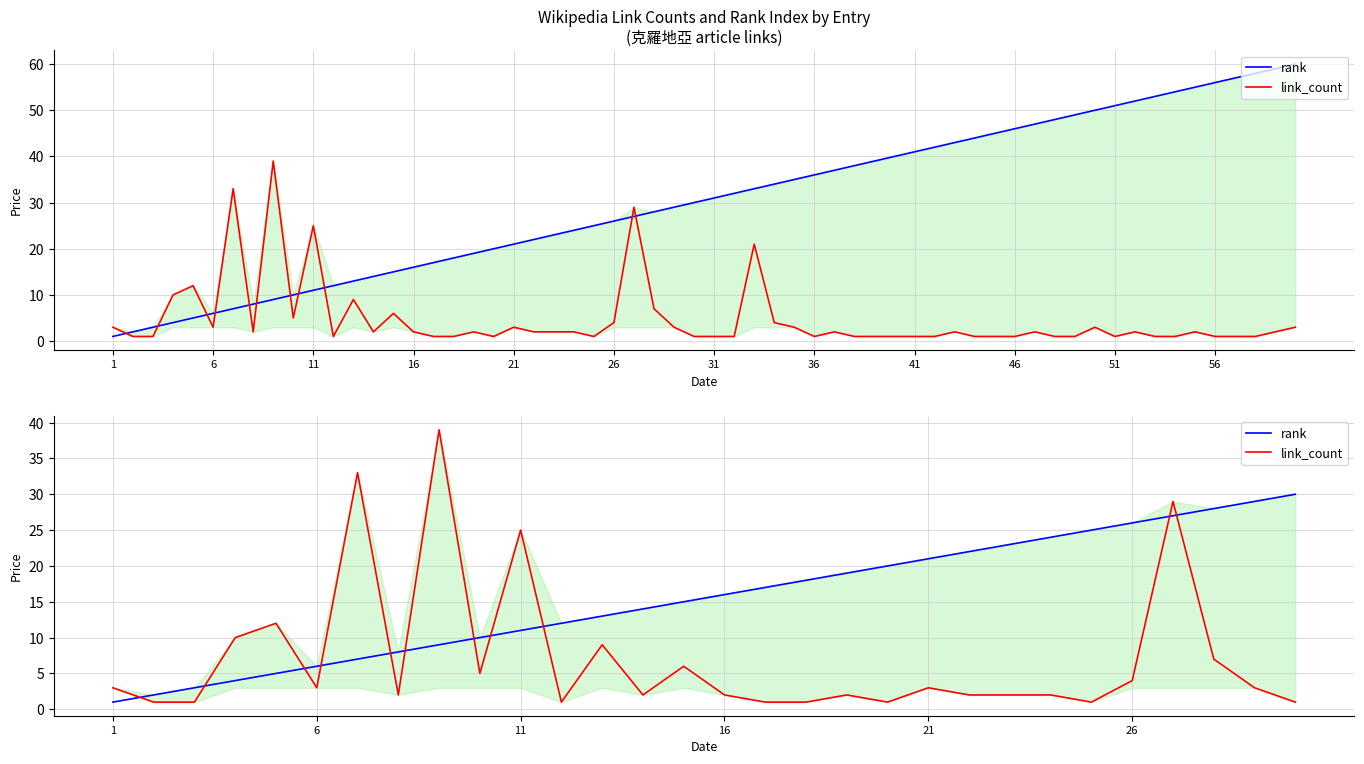

How many lines are shown in the chart?

2